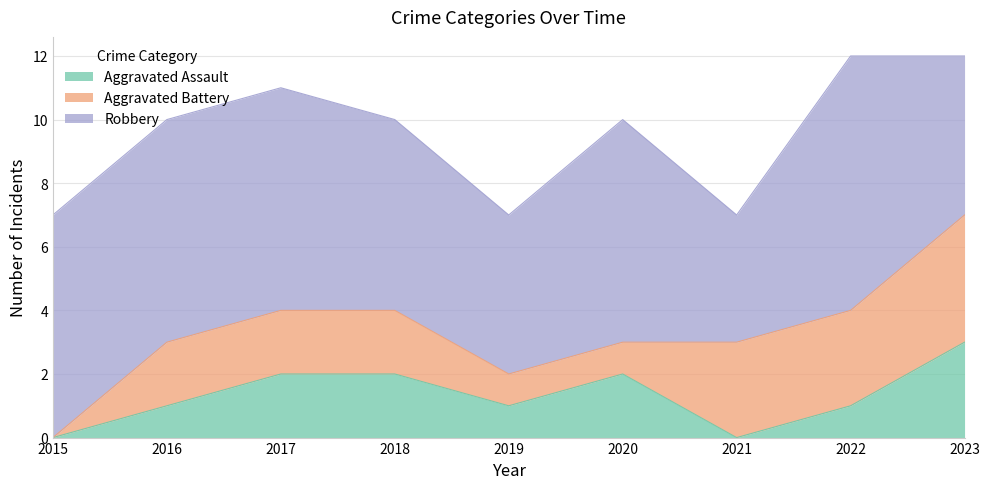

At how many categories does at least one series exceed 0?

9